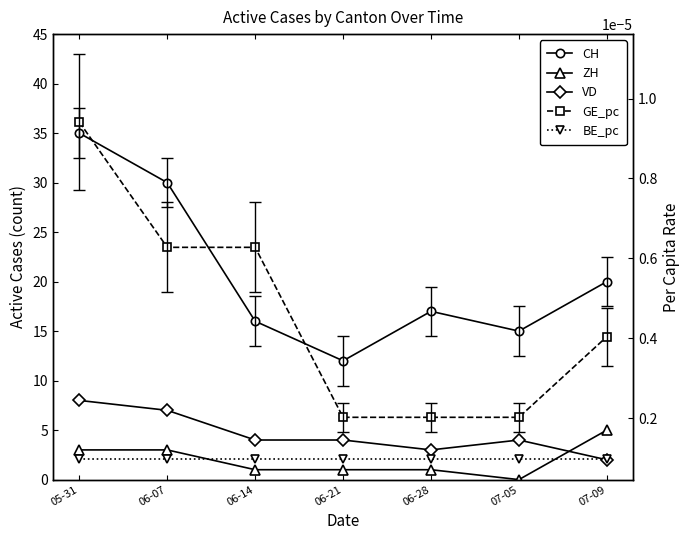

True or false: VD and BE_pc intersect in this chart.

False